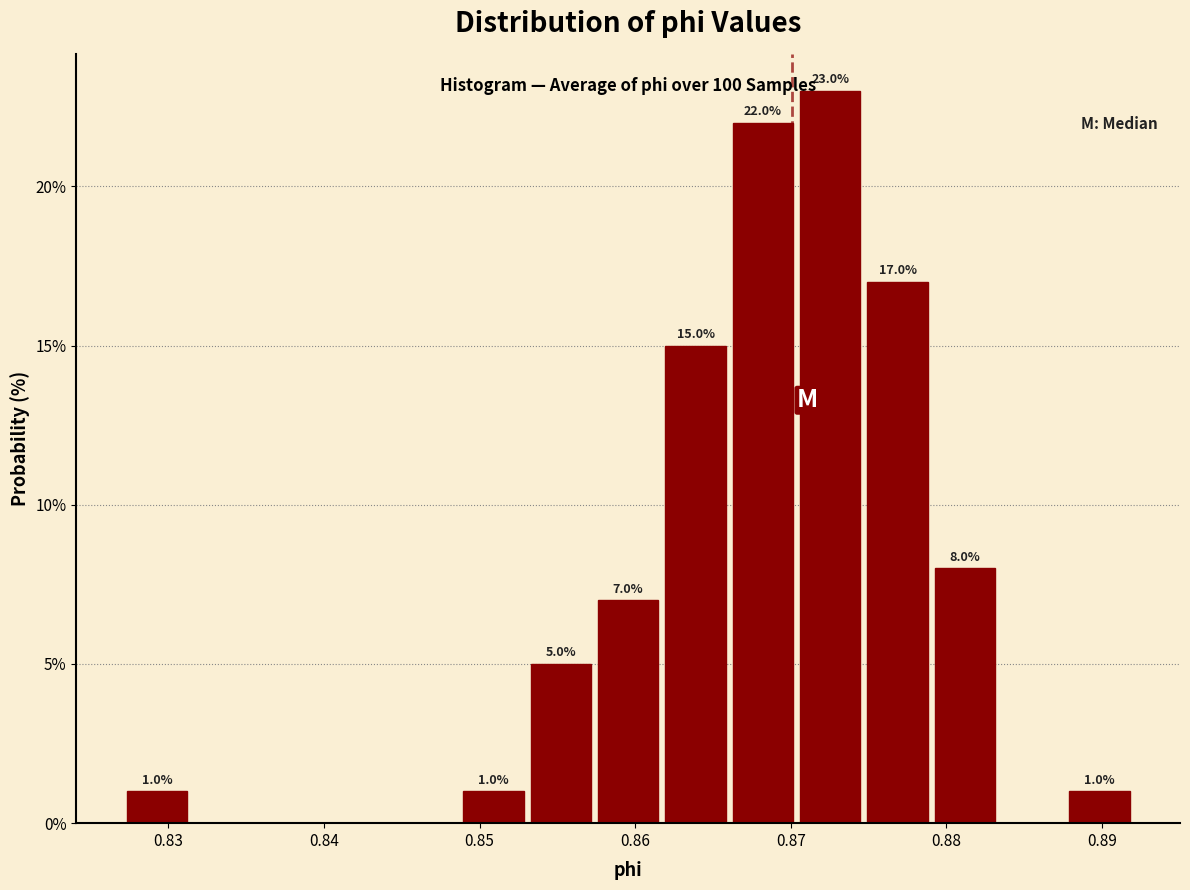

Which range on the x-axis has the tallest bar?

0.870 to 0.875